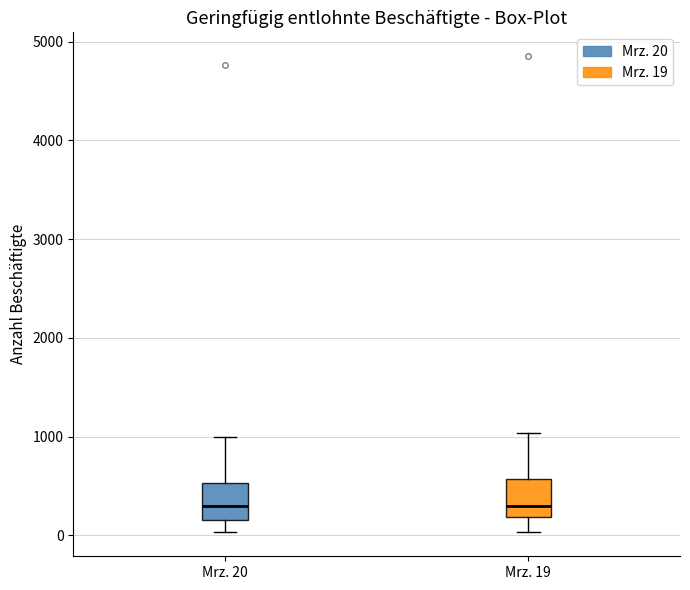

Reading left to right, transcribe this box plot: for each box, give where its median line is, the range the box spans, and where its two whiskers end, as read against the y-axis. The values are not printed on the chart, so give them approximately, as read against the axis.

Mrz. 20: median 300, box 200 to 500, whiskers 0 to 1000
Mrz. 19: median 300, box 200 to 600, whiskers 0 to 1000